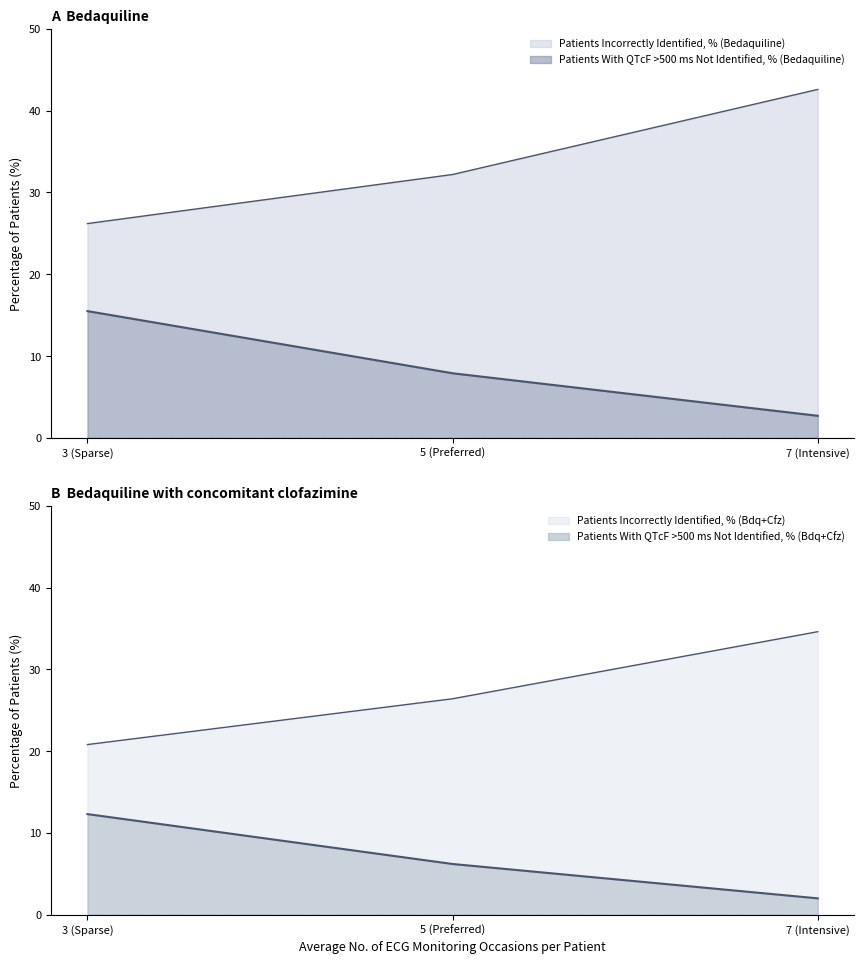

What is the label of the 1st point from the right?

7 (Intensive)